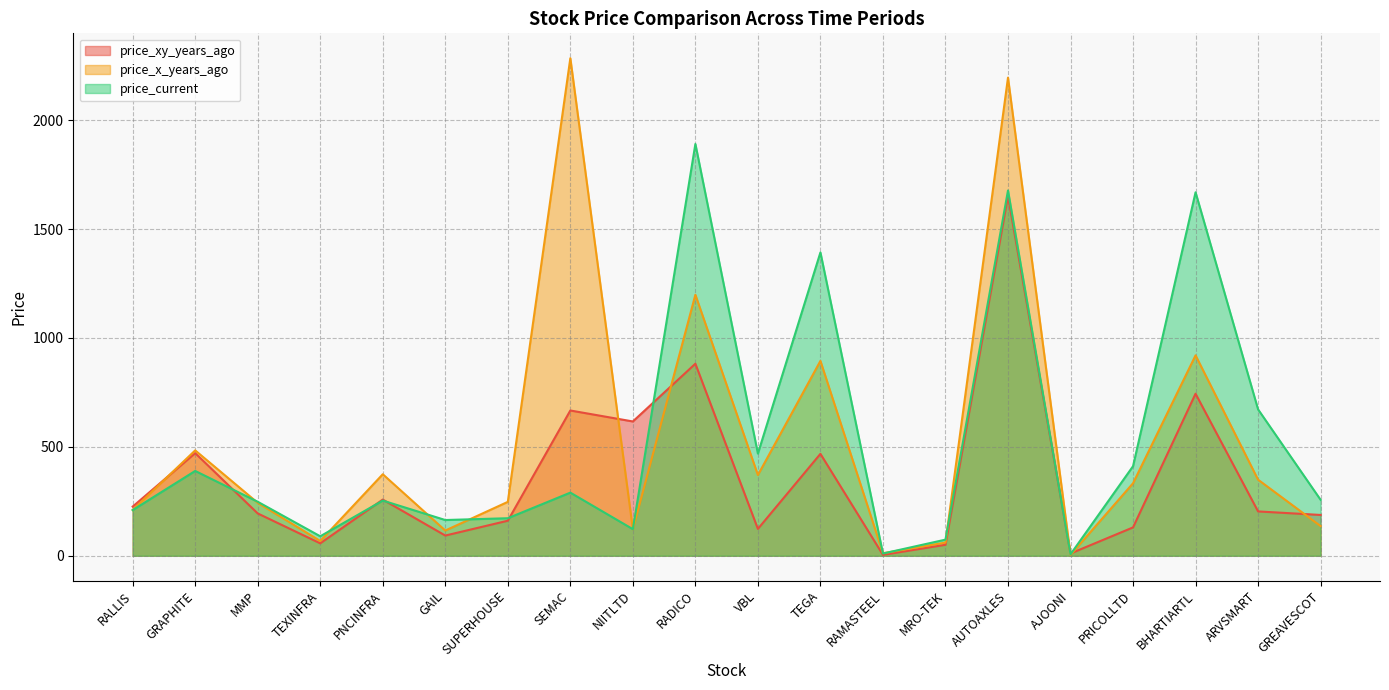

Reading left to right, extract all data points from this chart.

price_xy_years_ago: 225.7	471.2	194.3	57.0	258.0	92.8	160.9	667.0	616.6	881.8	123.4	467.9	4.2	50.4	1651.1	10.5	130.2	744.0	203.6	187.3
price_x_years_ago: 210.2	483.8	243.0	67.8	374.3	115.9	247.5	2284.5	121.4	1198.4	370.7	894.8	11.7	60.4	2195.3	4.0	332.9	920.2	349.3	136.2
price_current: 209.7	389.4	247.9	89.4	253.3	164.1	172.3	289.9	122.1	1890.8	469.1	1392.8	10.2	74.0	1677.2	6.6	411.2	1668.9	672.0	256.8